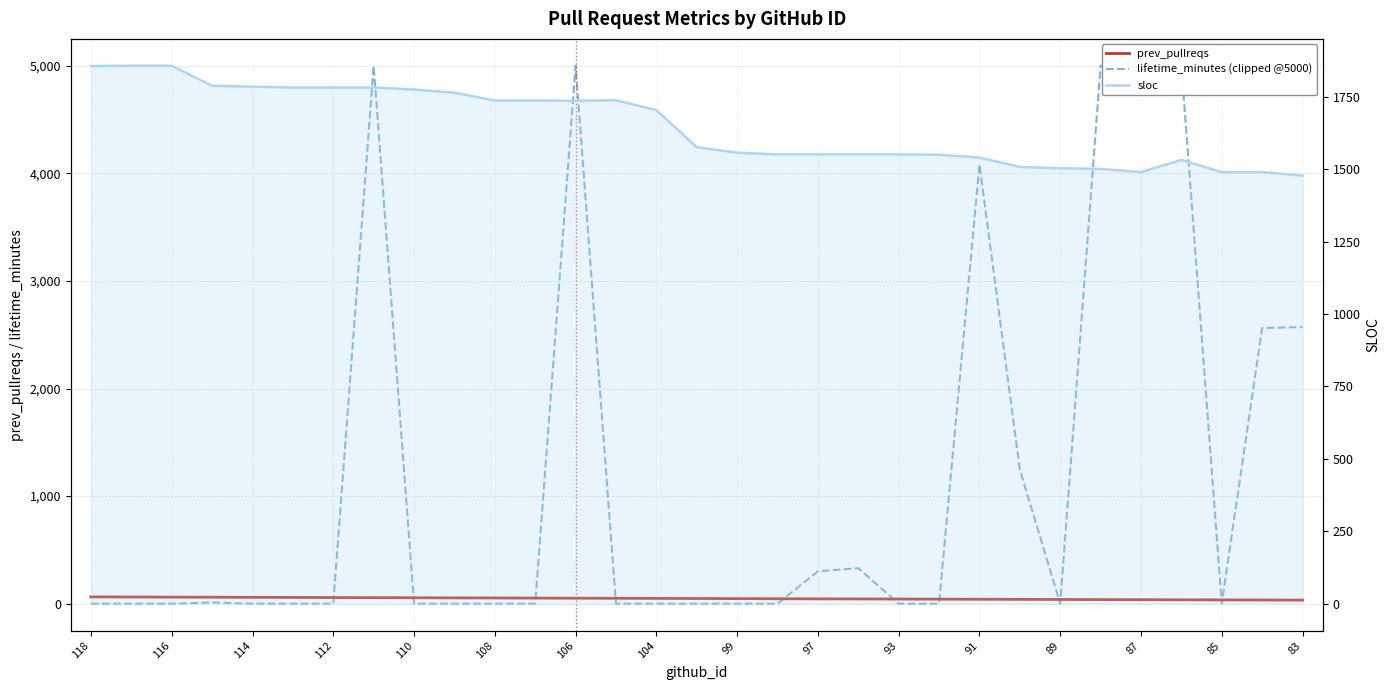

List the series in order of their overall mean, lowest first.

prev_pullreqs, lifetime_minutes (clipped @5000), sloc